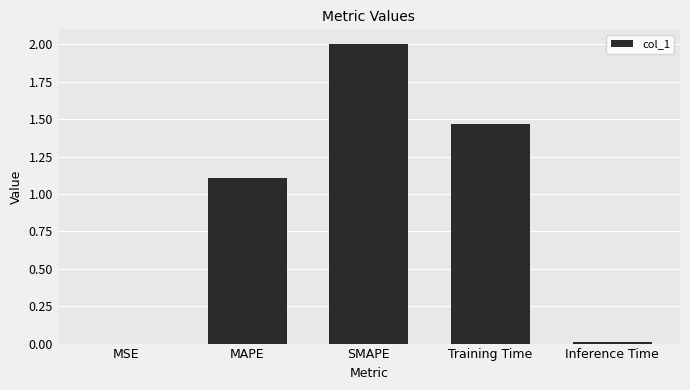

Between MSE and MAPE, which is larger?

MAPE